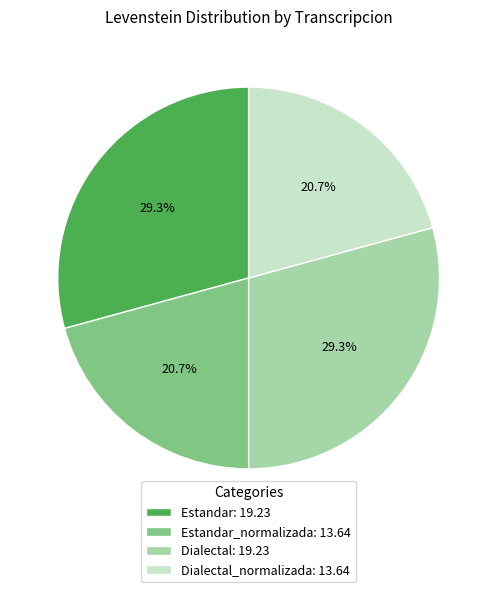

Does Estandar: 19.23 account for over 50% of the chart?

No